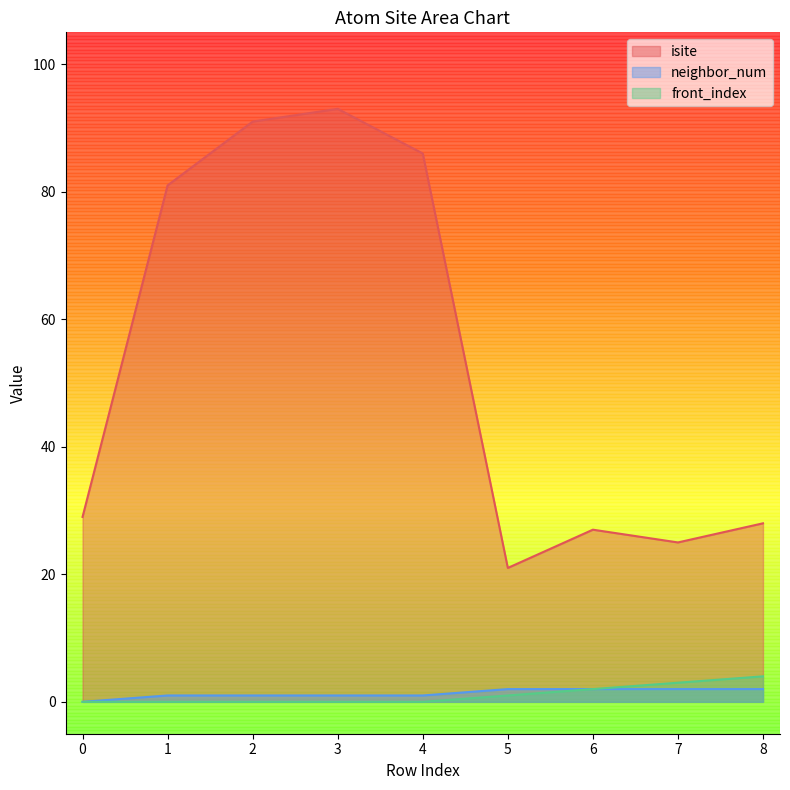

How many values in front_index are above zero?

4